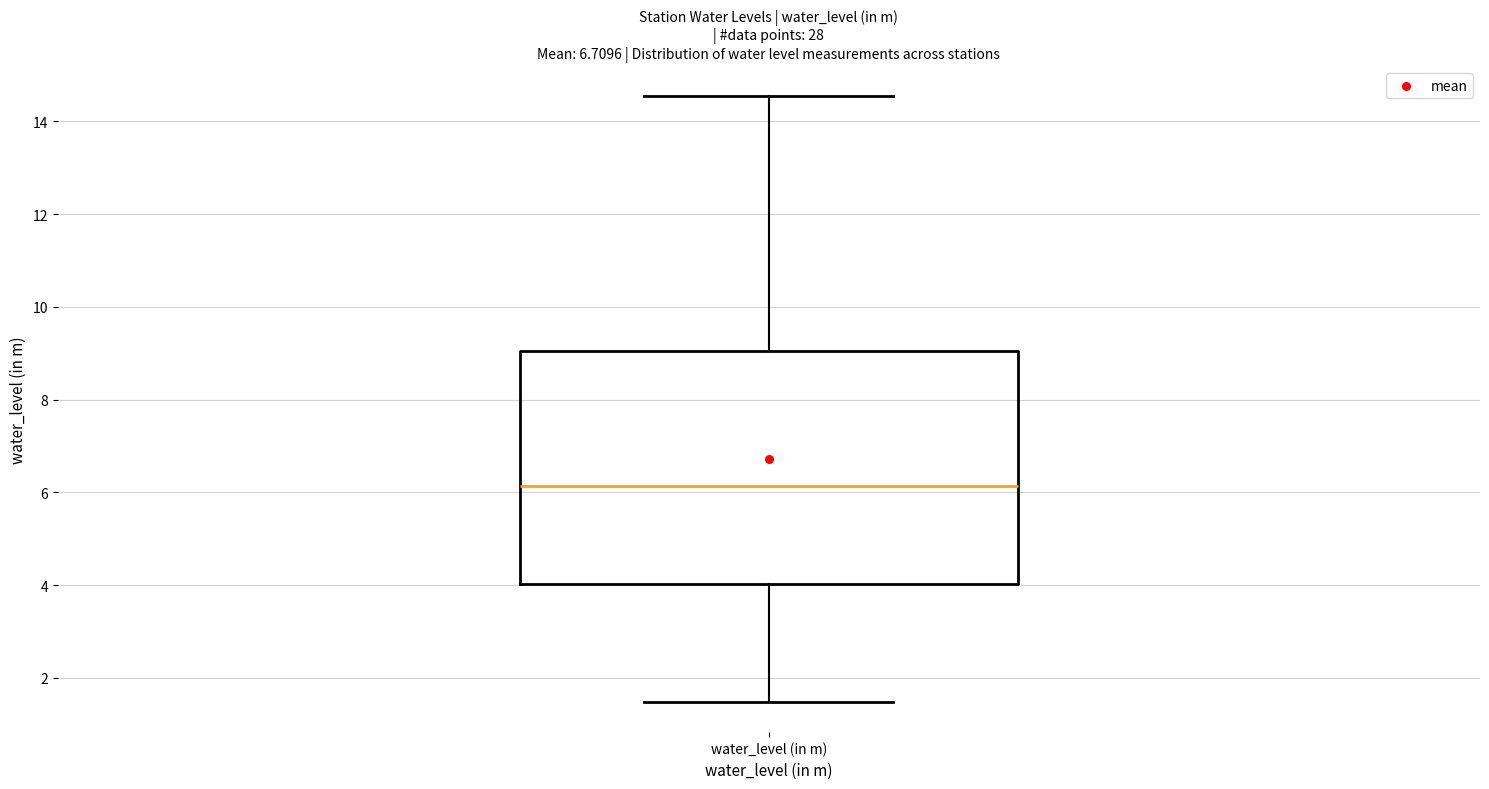

Where does the median line of the box for water_level (in m) sit on the y-axis? The values are not printed on the chart, so give them approximately, as read against the axis.

6.2